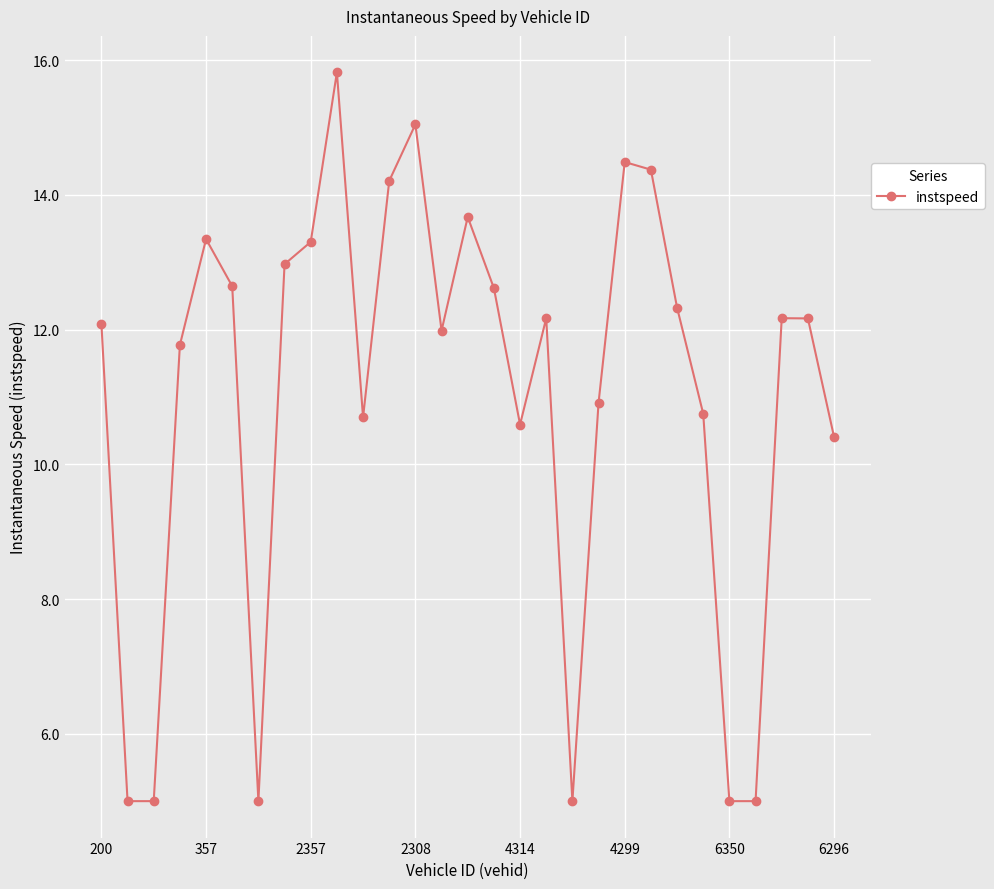

What is the sum of all values?

320.5